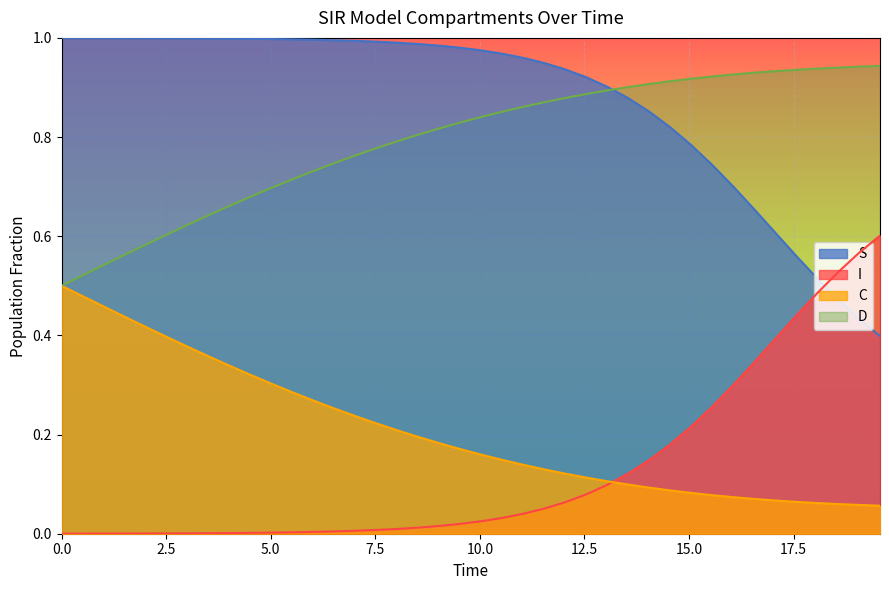

True or false: S has more than 2 interior local peaks.

False